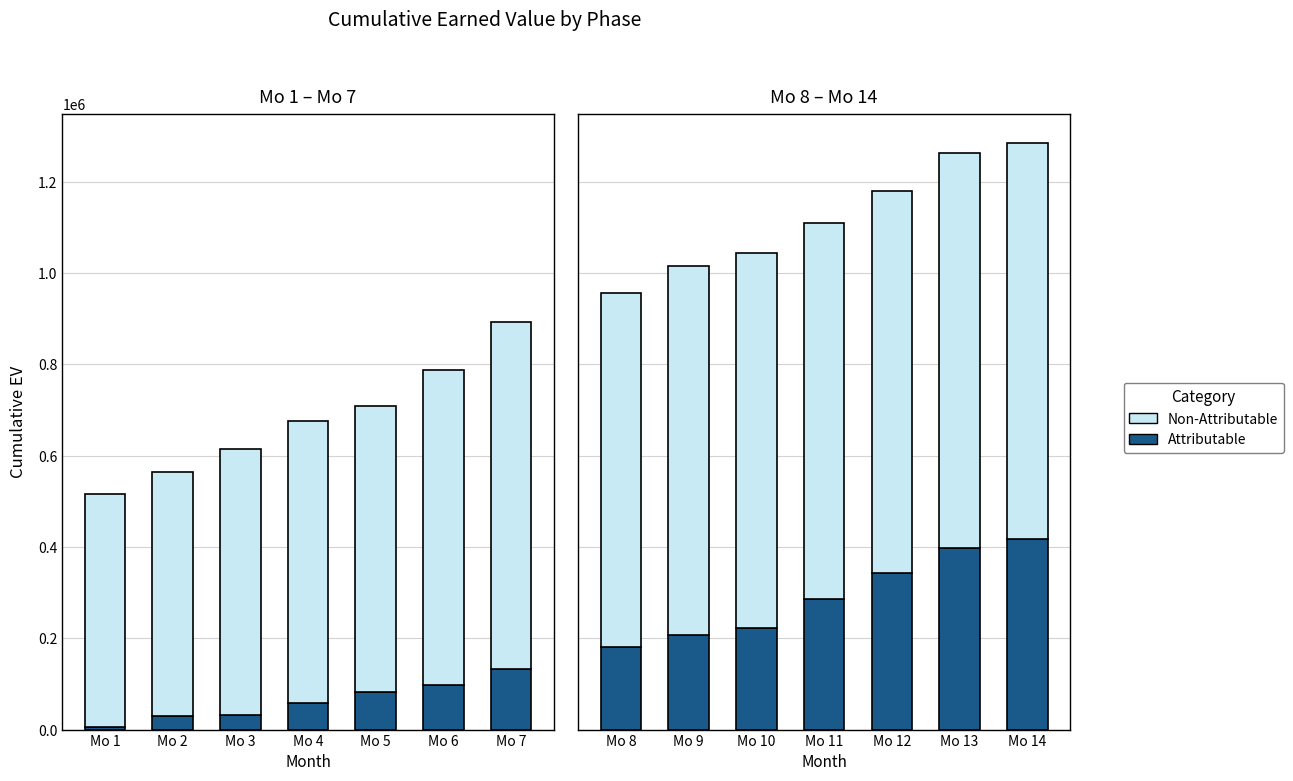

What is the value of the Attributable bar at the 5th from the left?

343400